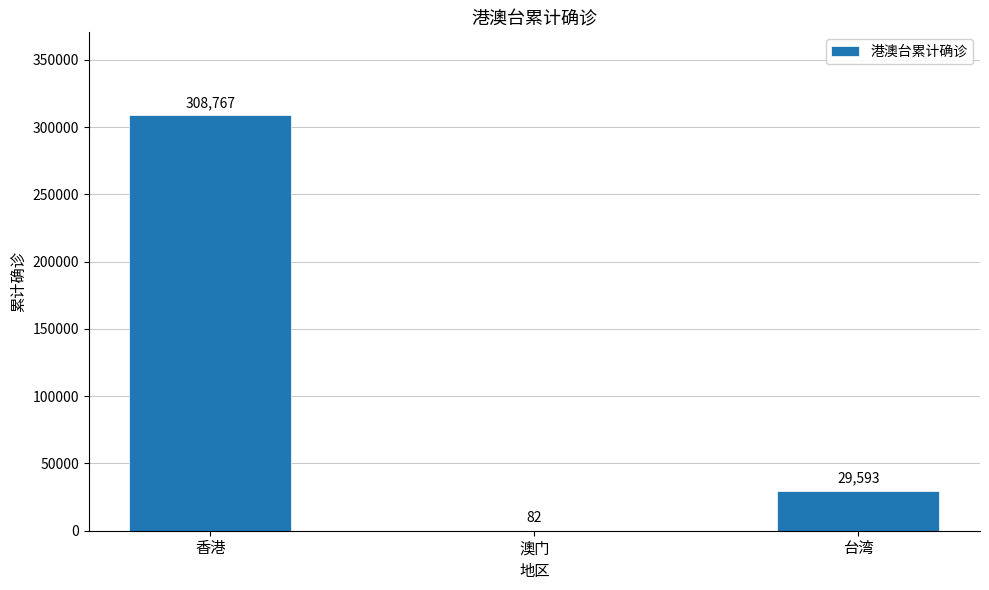

What is the sum of the values at 香港 and 澳门?

308849